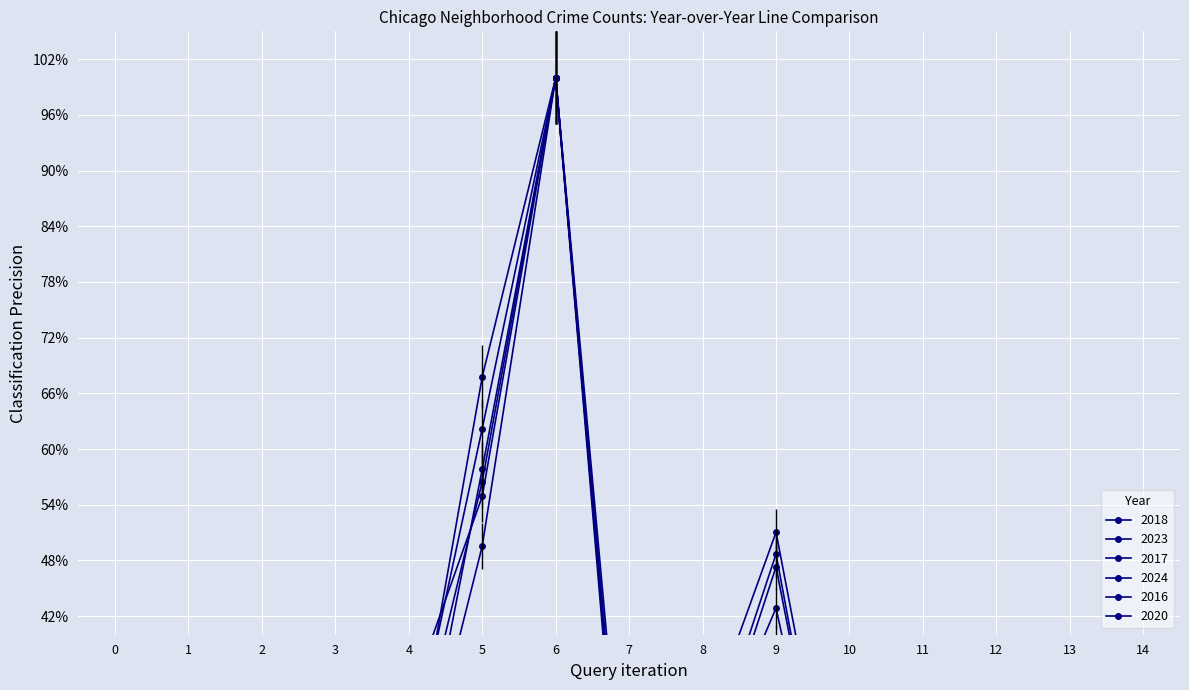

How many series are shown in this chart?

6